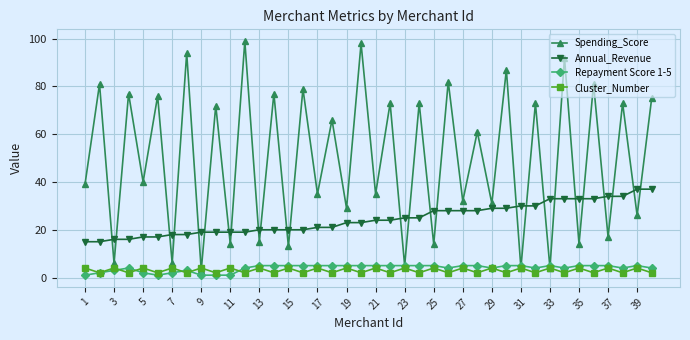

Is this an area chart (filled region under the line)?

No